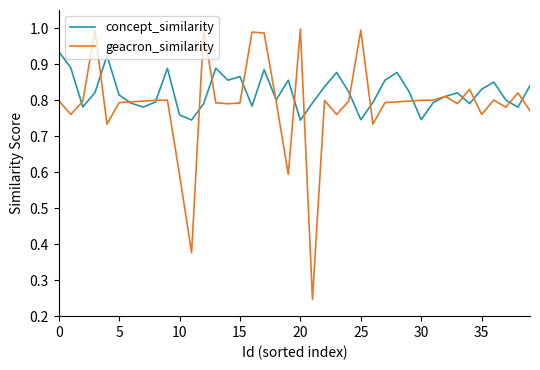

Which series has the largest total across all categories?

concept_similarity